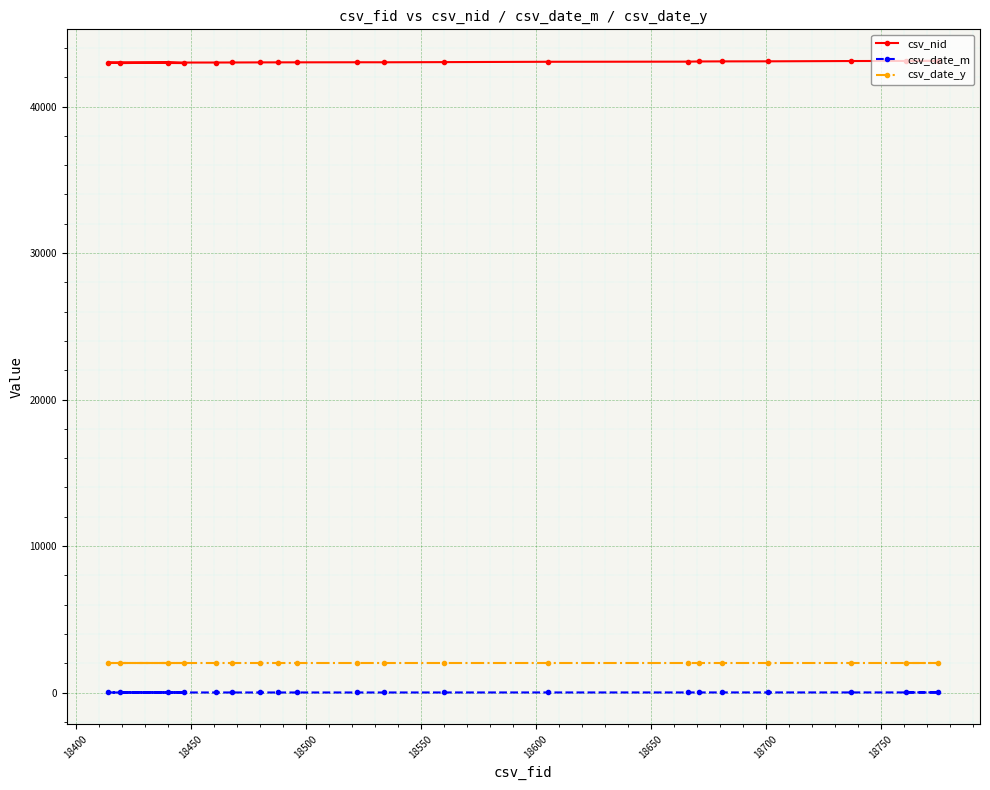

Rank the series by their maximum value, from highest to lowest.

csv_nid, csv_date_y, csv_date_m